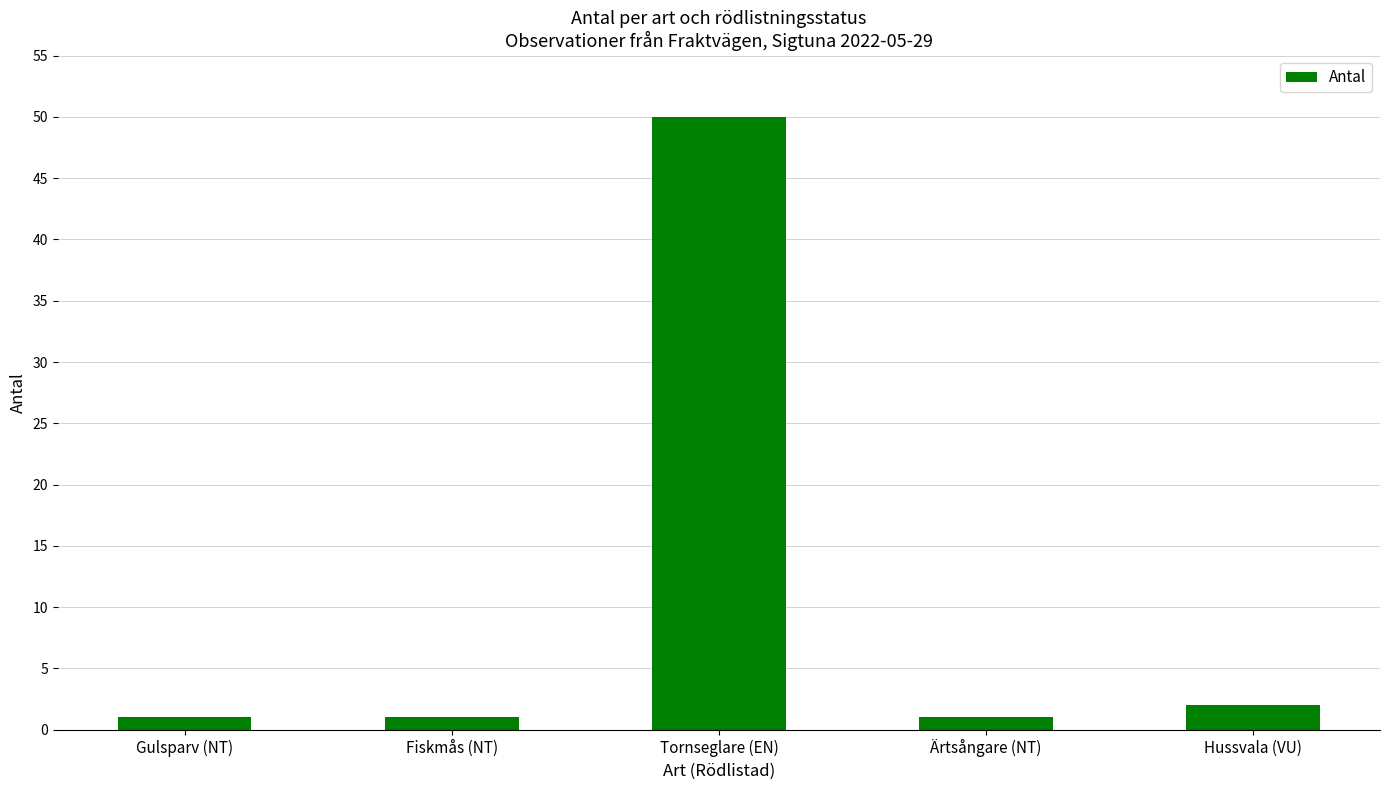

Reading left to right, transcribe all the data shown in this chart.

1	1	50	1	2